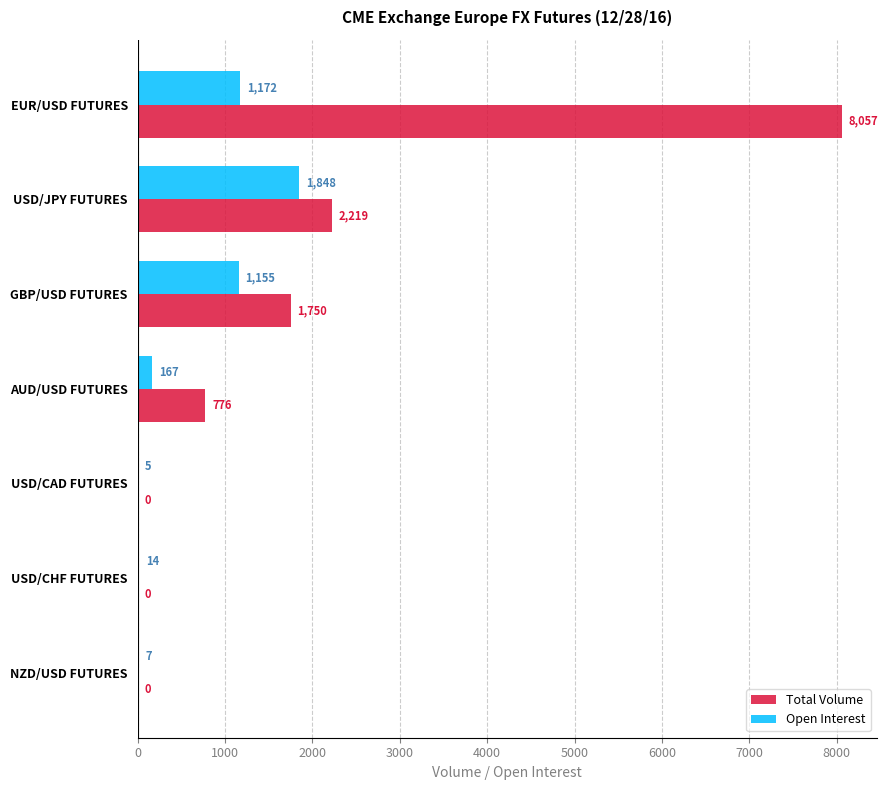

Is the value of Open Interest at USD/CHF FUTURES greater than the value of Total Volume at USD/CAD FUTURES?

Yes